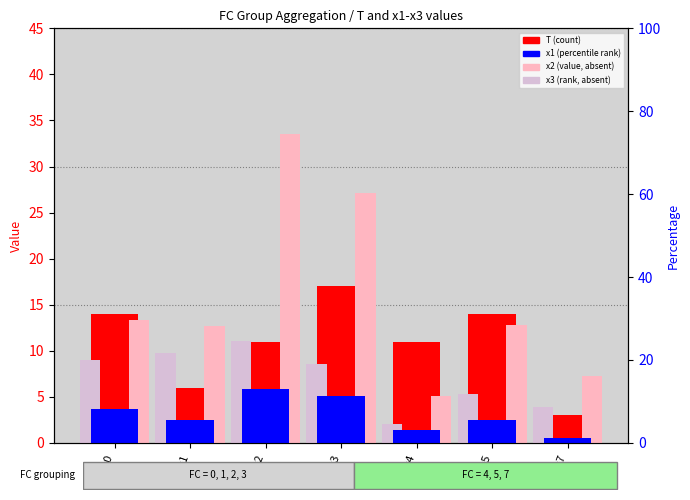

How many groups of bars are there?

7